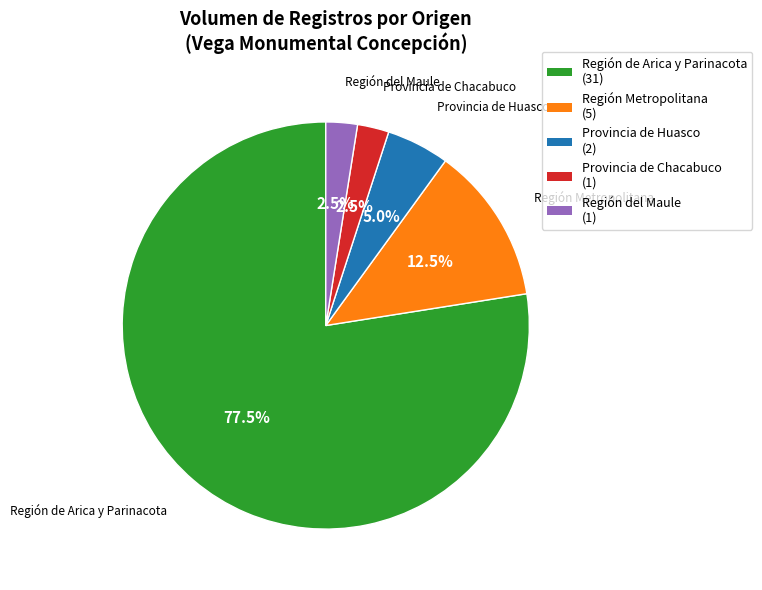

Is there any slice that represents more than half of the pie?

Yes